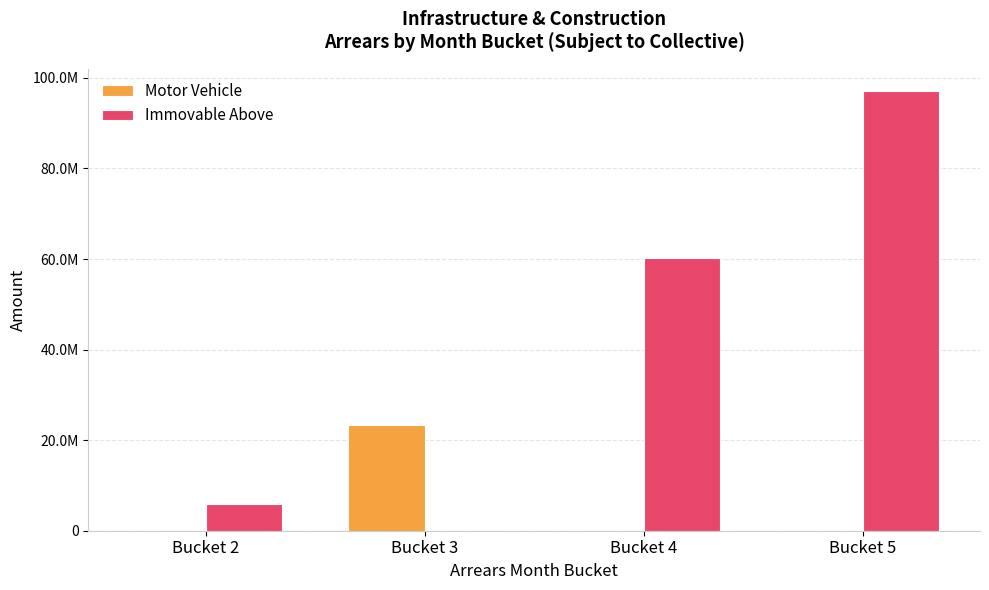

Are the bars grouped side by side (vs. stacked)?

Yes